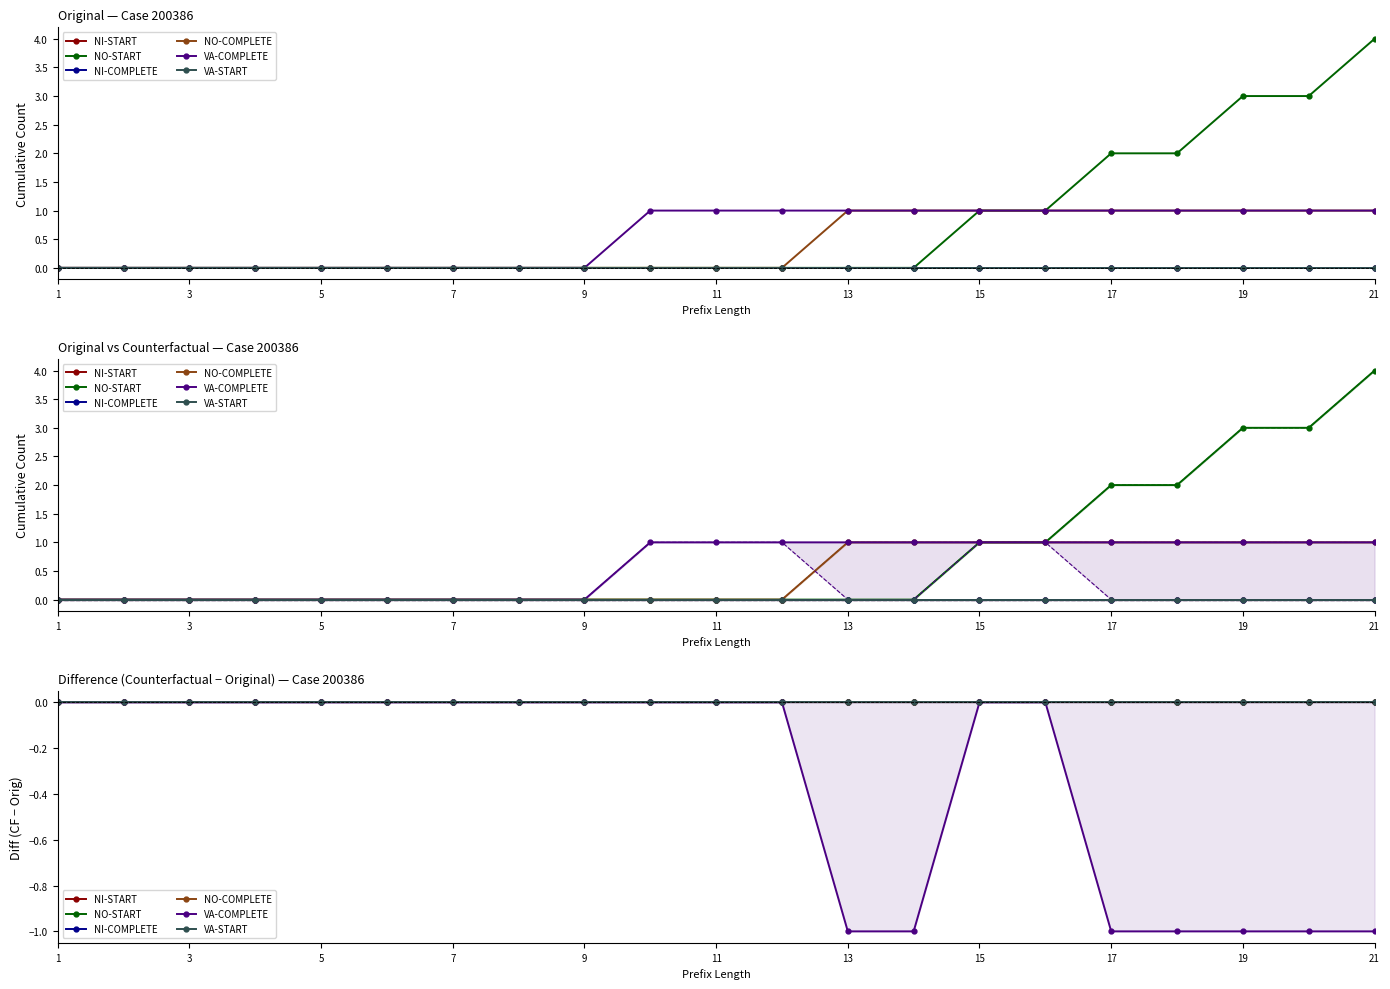

True or false: NI-START and NO-START cross at least once.

False